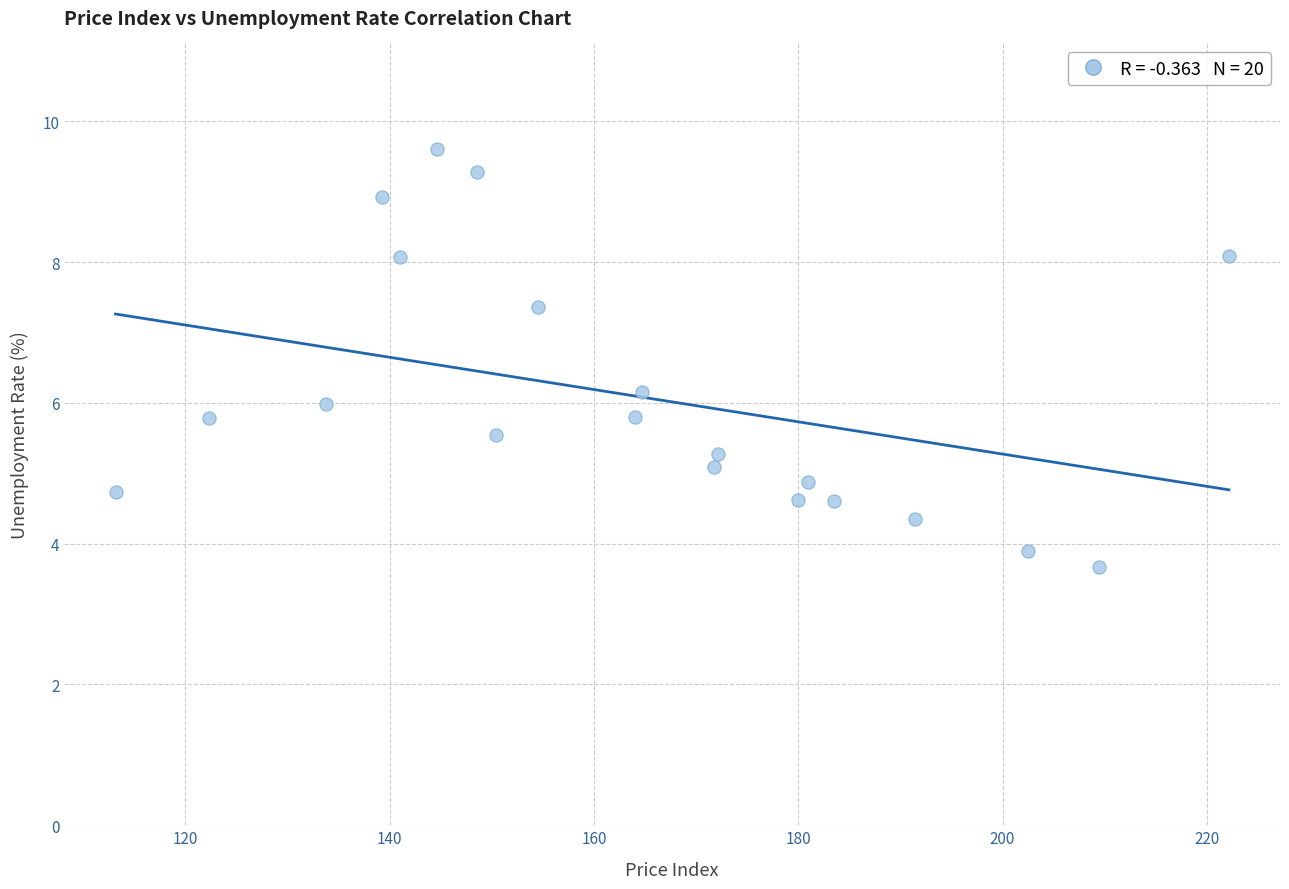

What is the range of X values (max minus min)?

109.0